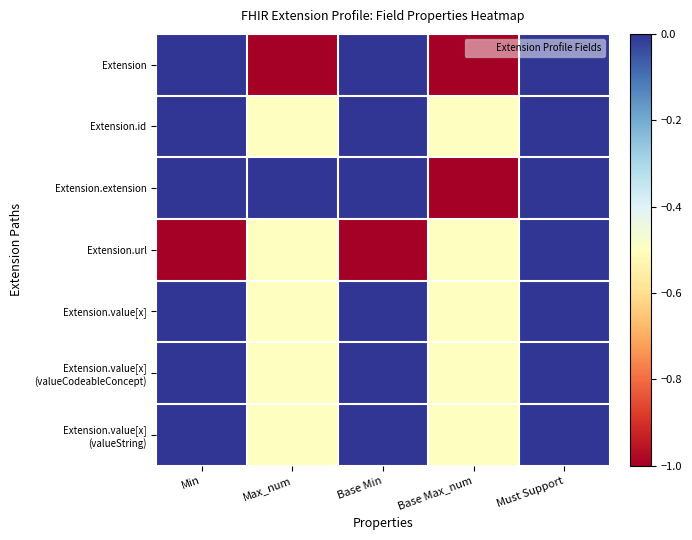

Count the number of categories in the chart.

5